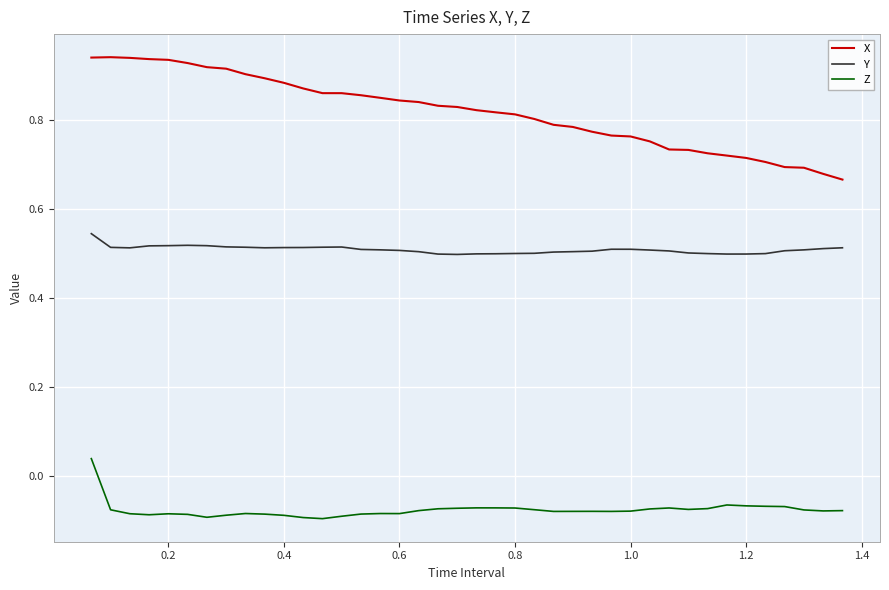

List the series in order of their overall mean, highest first.

X, Y, Z